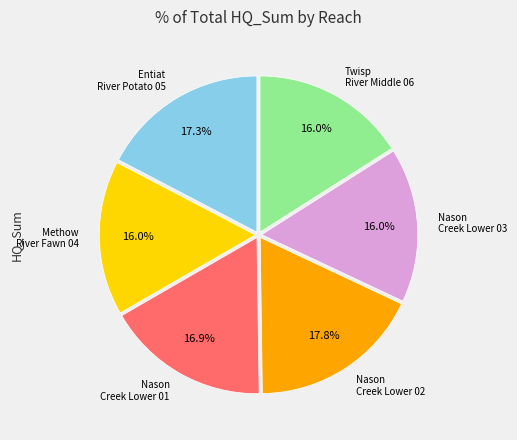

Does any single category account for the majority?

No